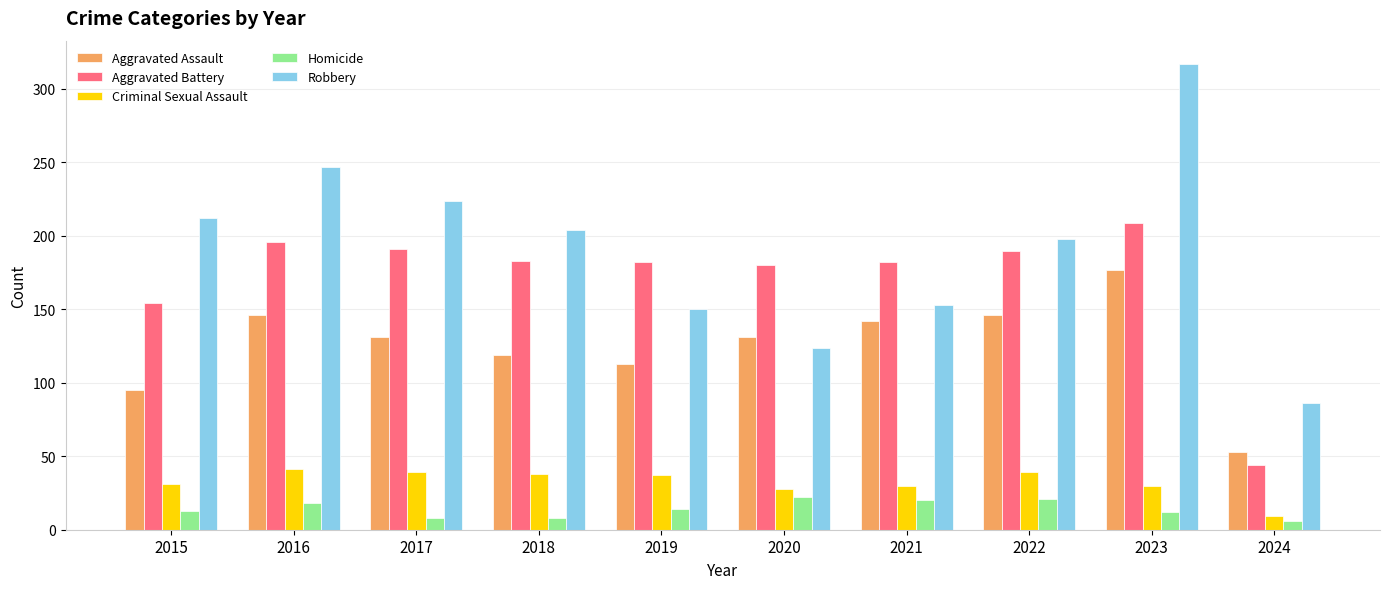

How many bars are there in total?

50